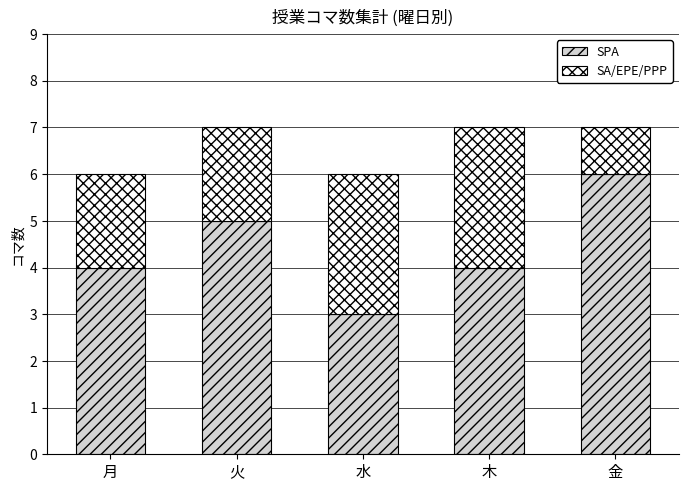

The value of SPA at 月 is 4. True or false?

True